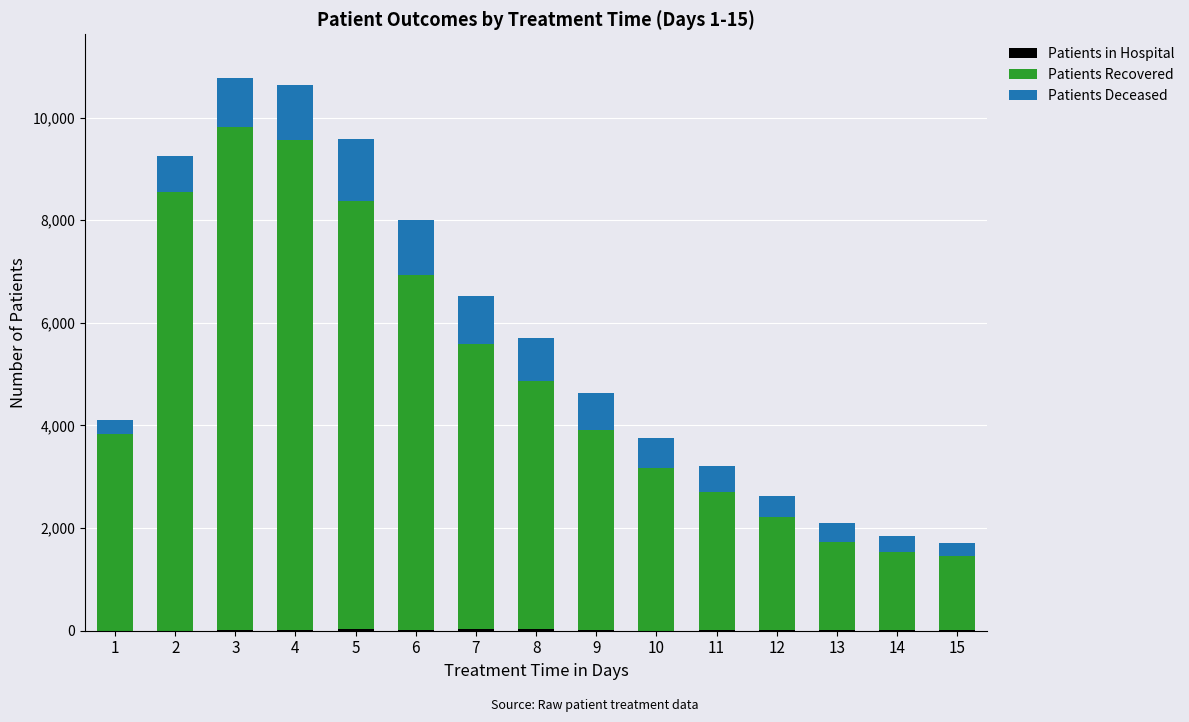

At which category is the sum across all series the highest?

3